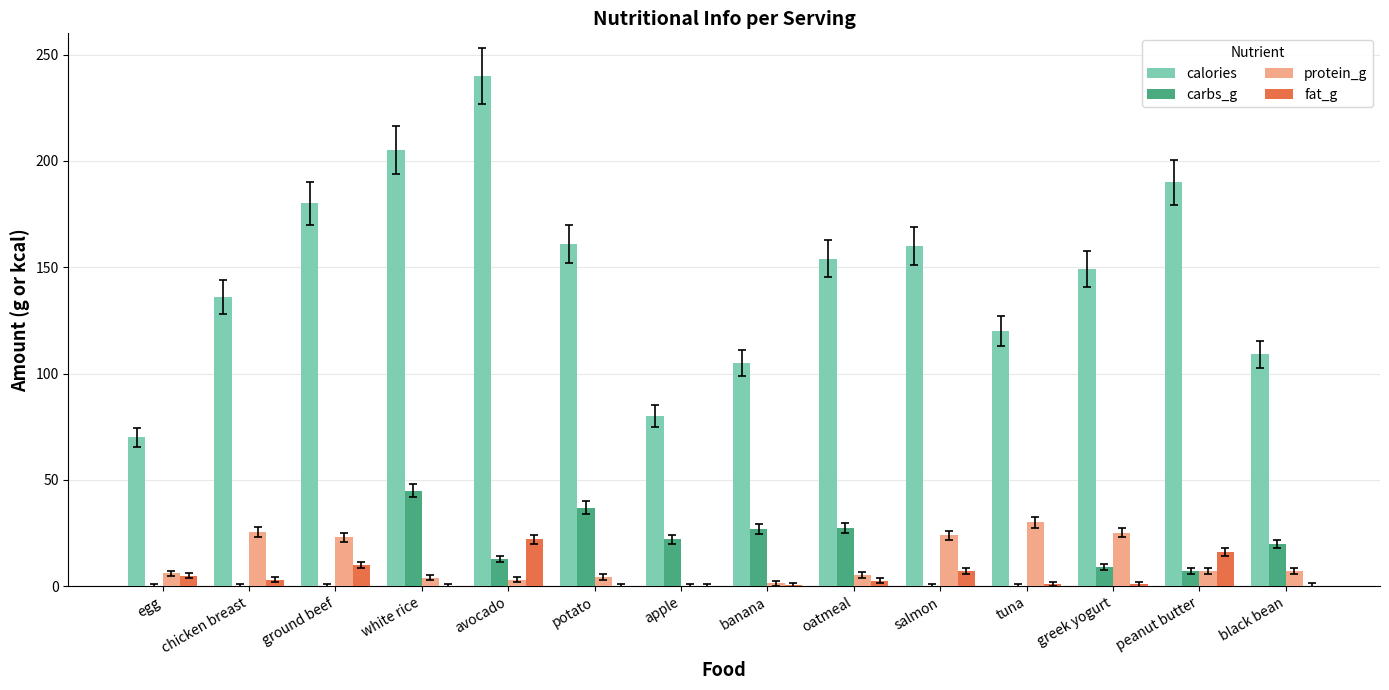

What is the difference between the carbs_g values at ground beef and peanut butter?

7.0